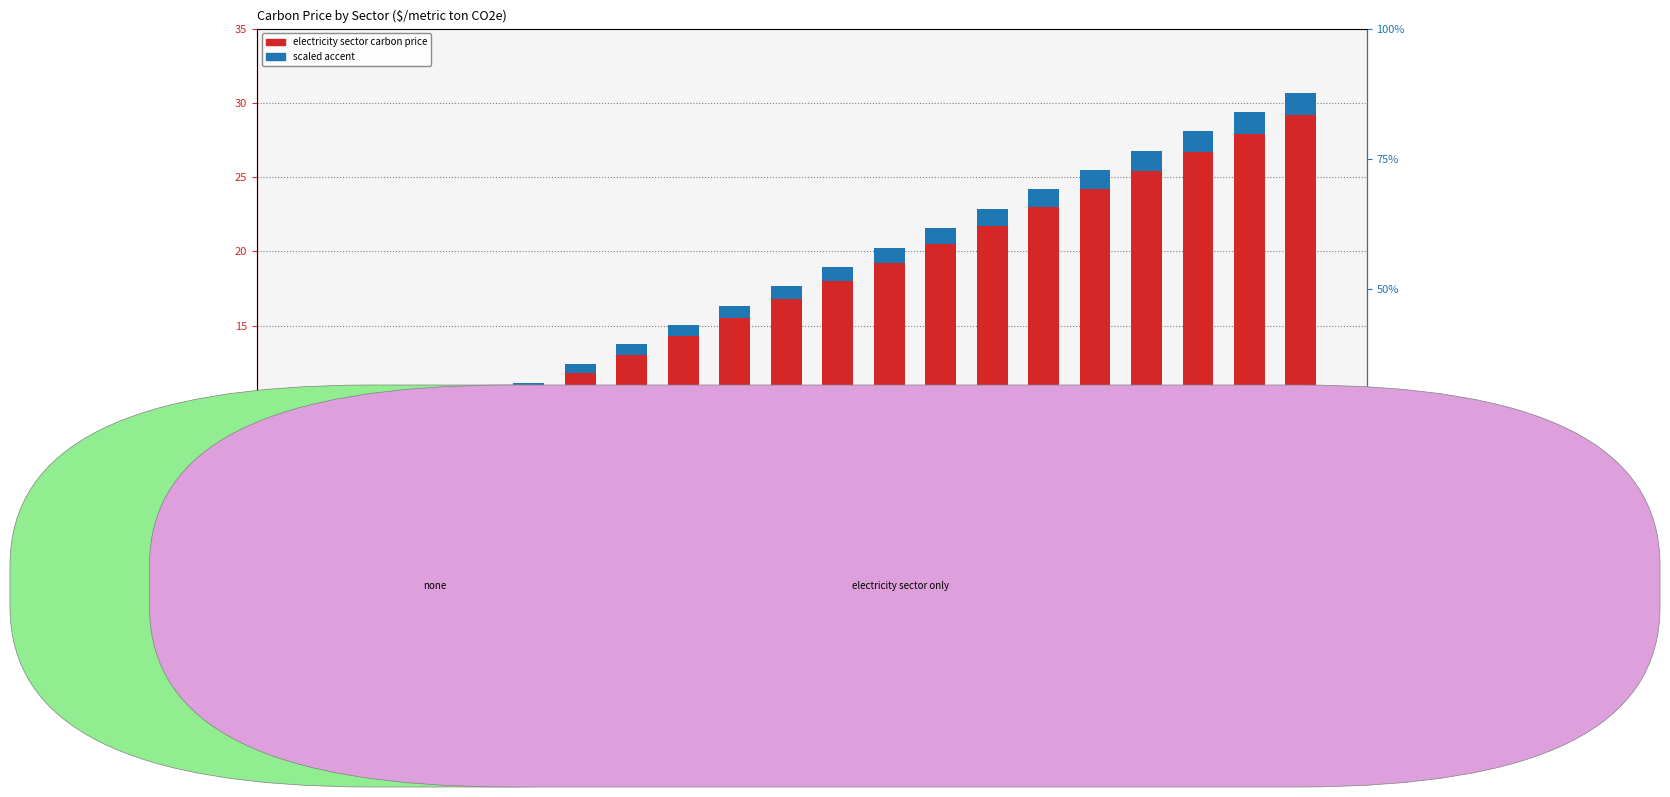

What is the sum of all electricity sector carbon price values?

365.8